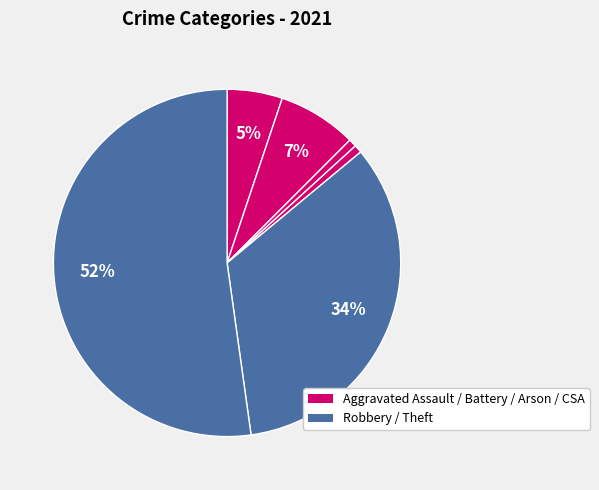

Count the number of slices in the pie.

6